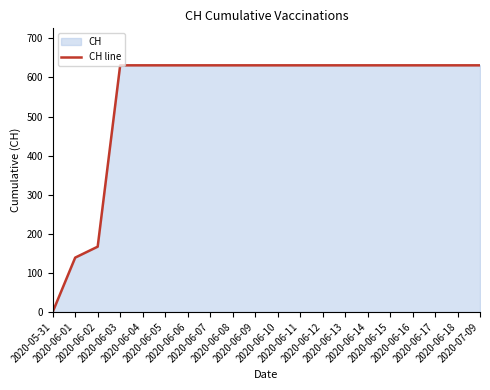

How many values are below 631?

3